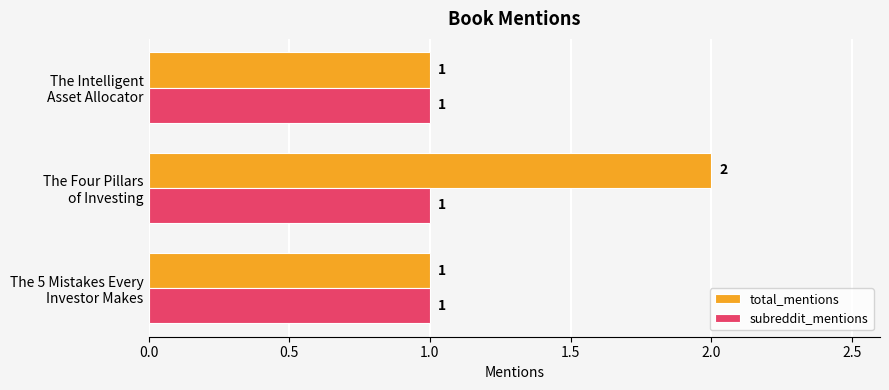

Which series has the largest total across all categories?

total_mentions